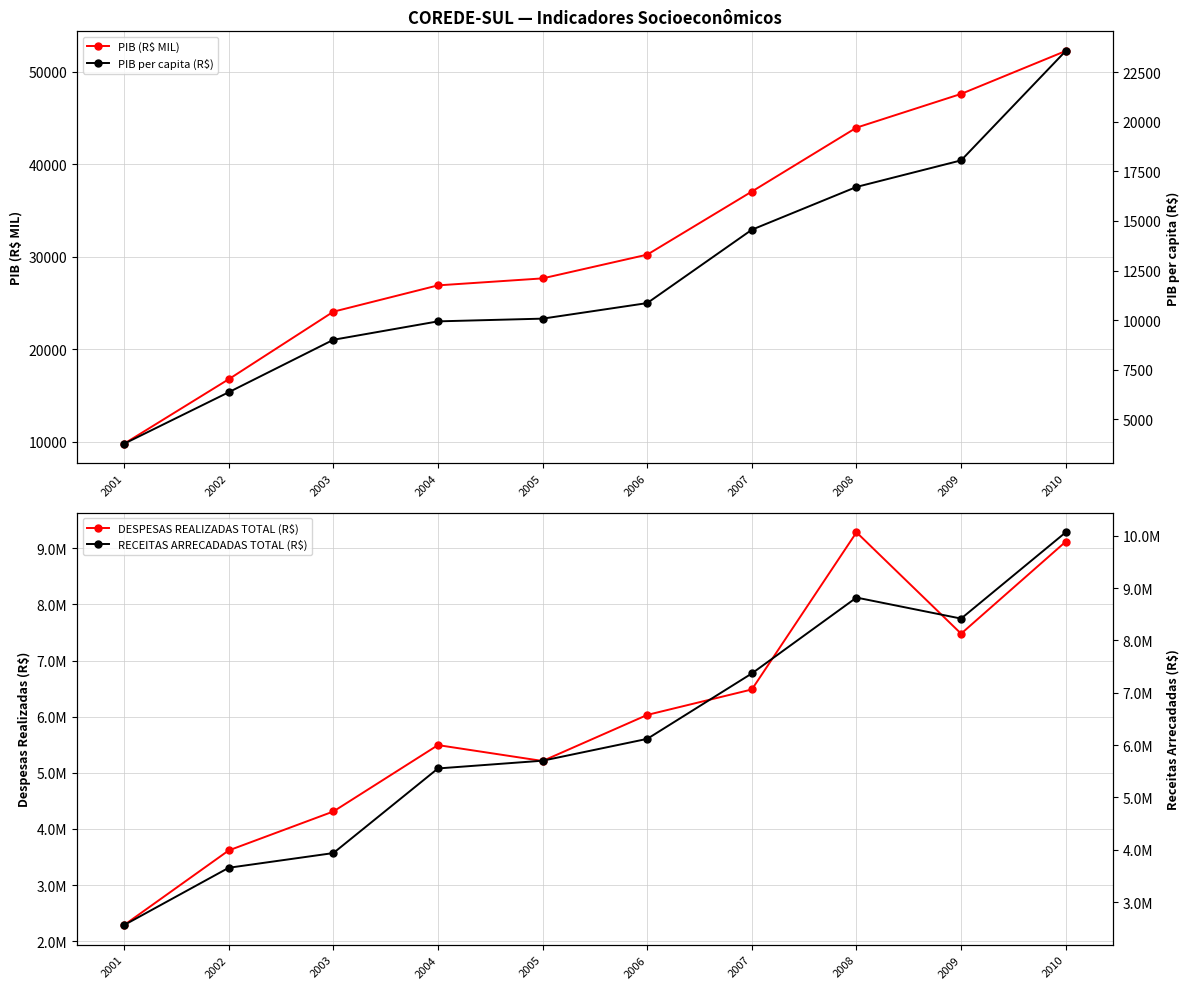

Which series has the largest total across all categories?

RECEITAS ARRECADADAS TOTAL (R$)